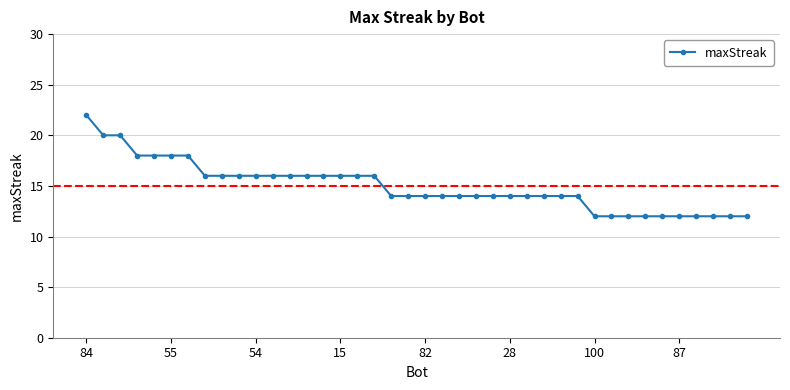

What is the difference between the maximum and minimum values?

10